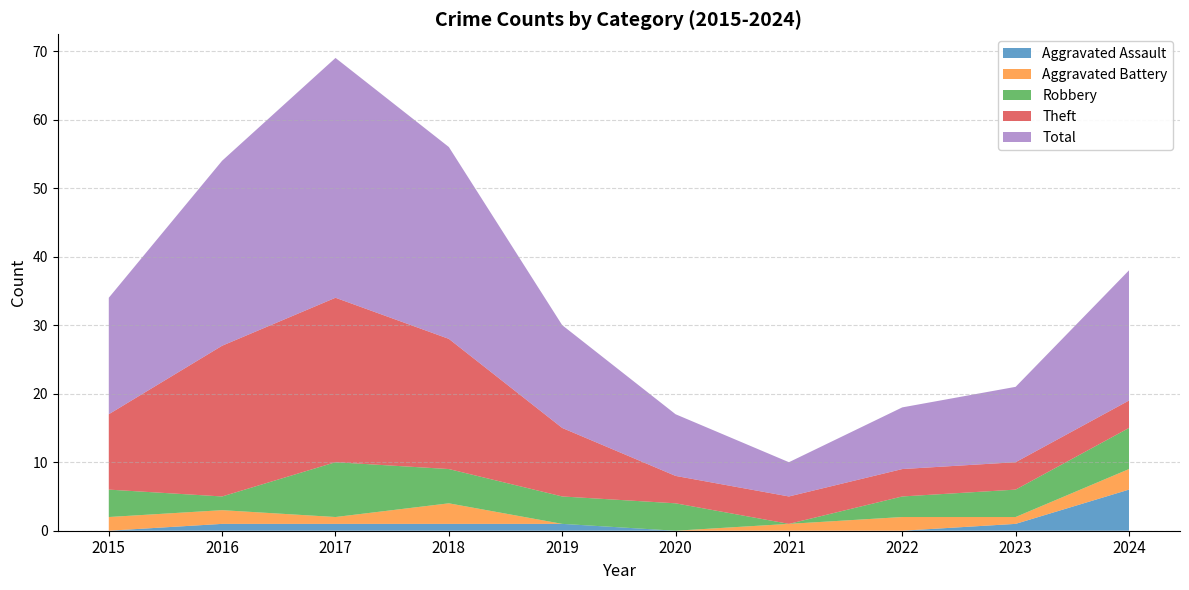

Reading right to left, extract all data points from this chart.

Aggravated Assault: 2024=6	2023=1	2022=0	2021=0	2020=0	2019=1	2018=1	2017=1	2016=1	2015=0
Aggravated Battery: 2024=3	2023=1	2022=2	2021=1	2020=0	2019=0	2018=3	2017=1	2016=2	2015=2
Robbery: 2024=6	2023=4	2022=3	2021=0	2020=4	2019=4	2018=5	2017=8	2016=2	2015=4
Theft: 2024=4	2023=4	2022=4	2021=4	2020=4	2019=10	2018=19	2017=24	2016=22	2015=11
Total: 2024=19	2023=11	2022=9	2021=5	2020=9	2019=15	2018=28	2017=35	2016=27	2015=17